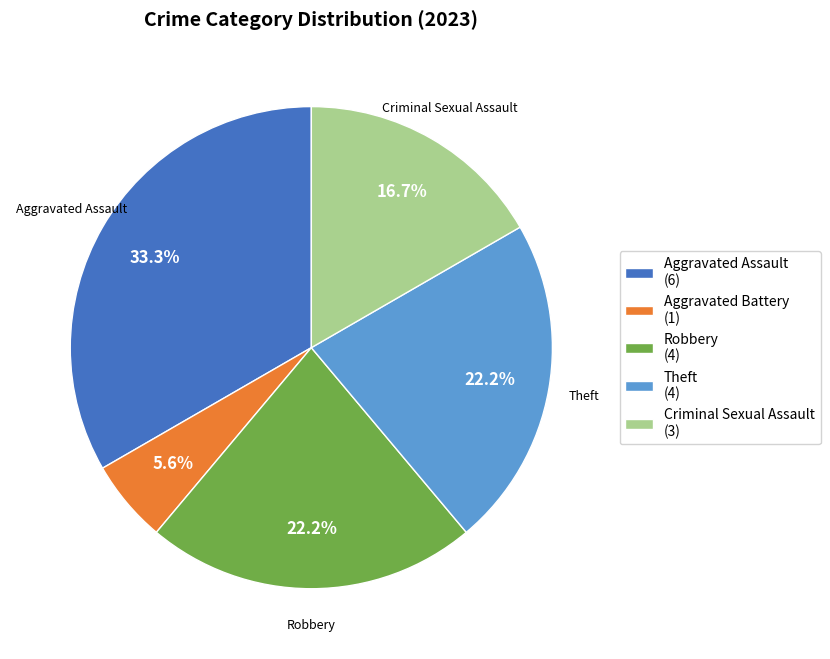

To the nearest percent, what is the average slice percentage?

20%